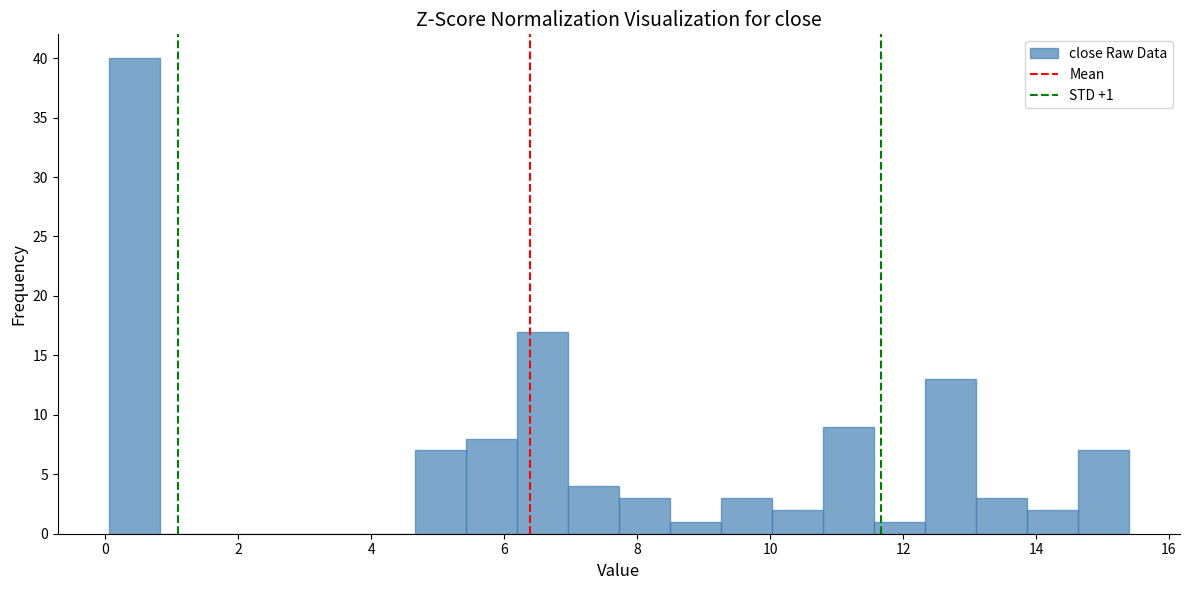

Read against the x-axis, roughly where is the centre of the tallest bar?

0.4